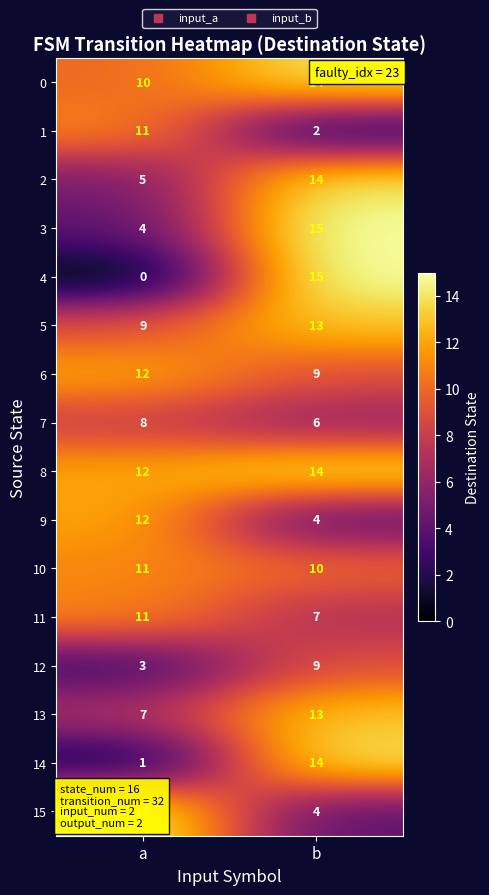

Which series has the largest total across all categories?

8